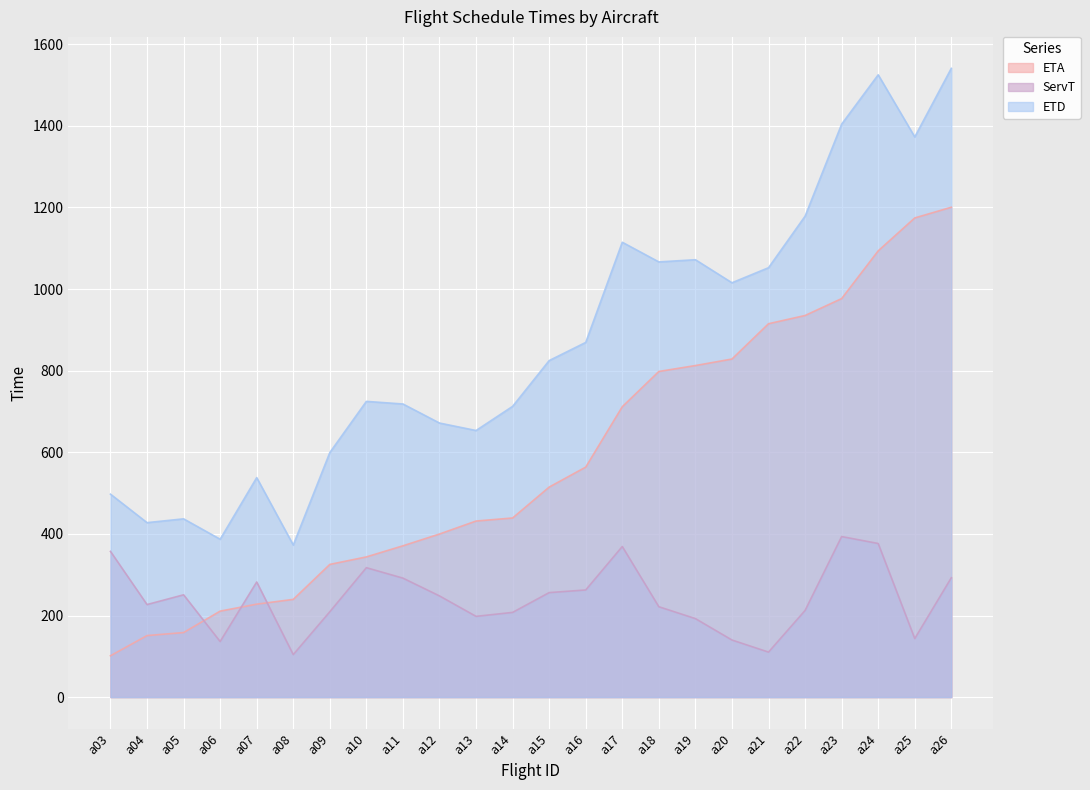

Which has a higher value, a10 or a21?

a21